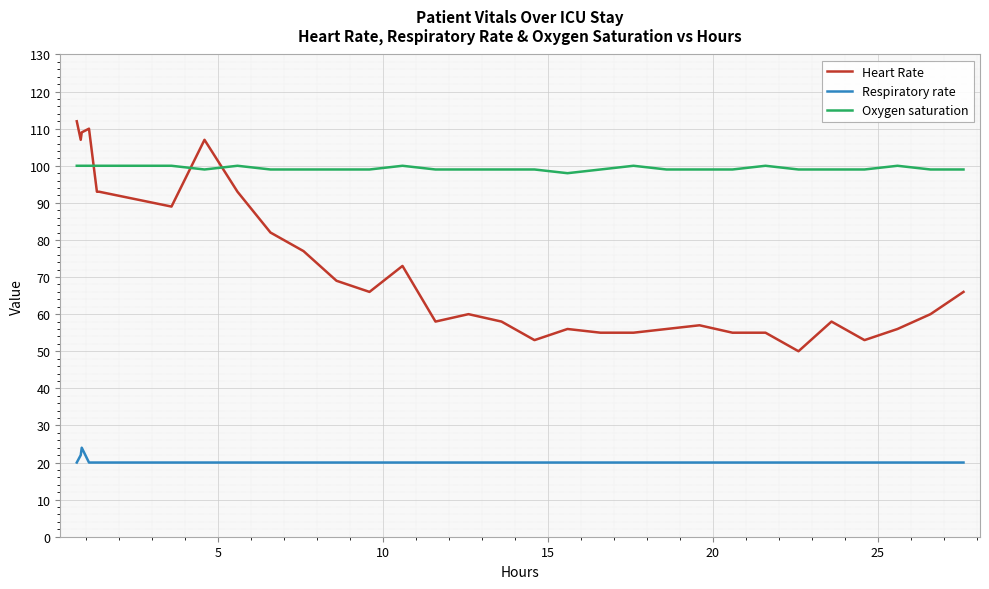

True or false: Respiratory rate and Oxygen saturation cross at least once.

False